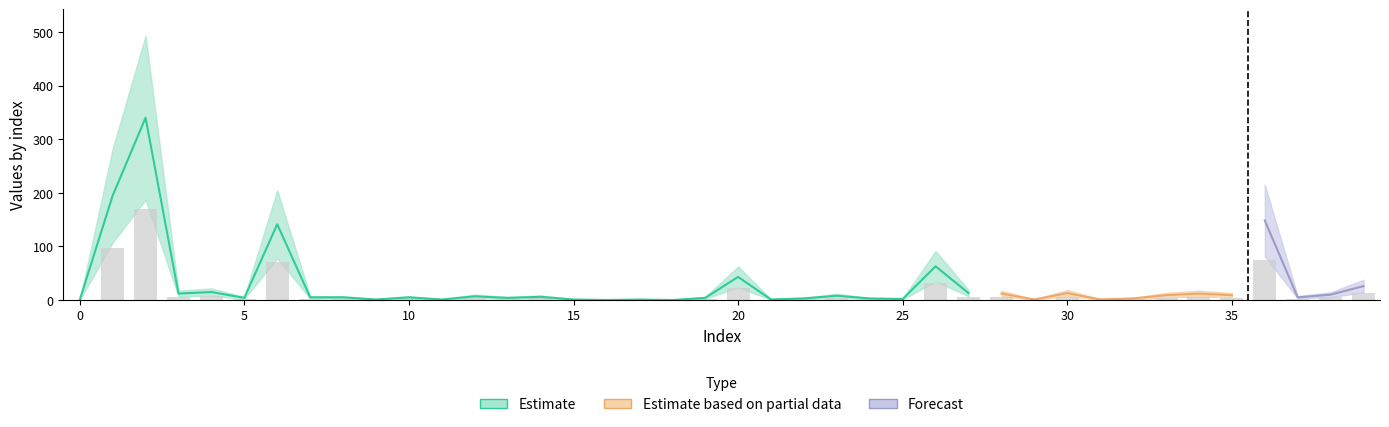

Reading left to right, what are all the values shown in this chart?

0.0	97.4	170.0	6.0	7.5	2.0	70.7	2.5	2.5	0.5	2.5	0.5	3.5	2.0	3.0	0.5	0.0	0.5	0.0	2.0	21.5	0.5	1.5	4.0	1.4	1.0	31.5	6.4	6.0	0.5	6.5	0.5	1.5	4.5	6.0	4.5	74.2	2.5	5.0	13.0